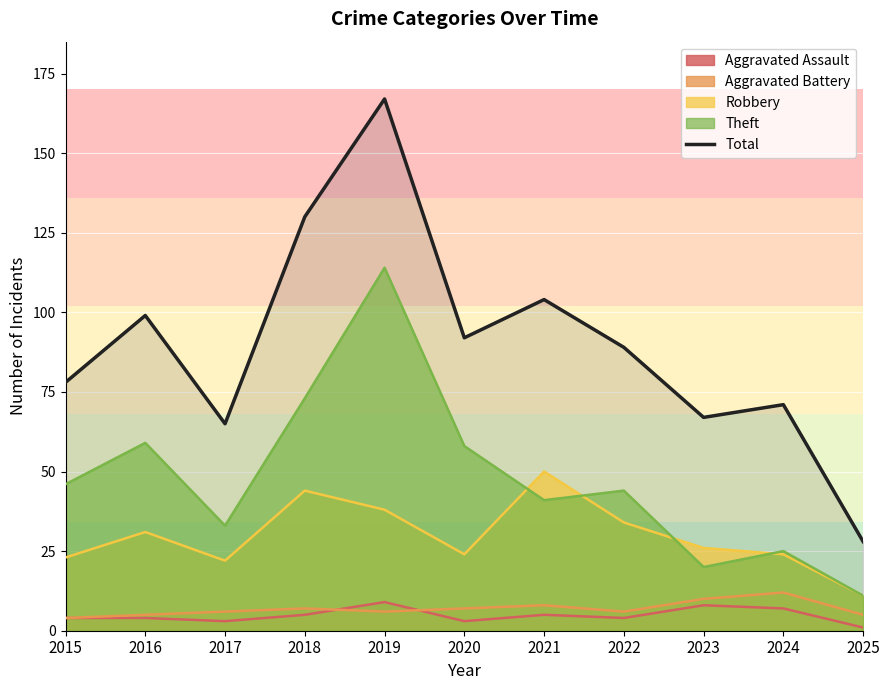

Does the chart display data point markers on the line(s)?

No